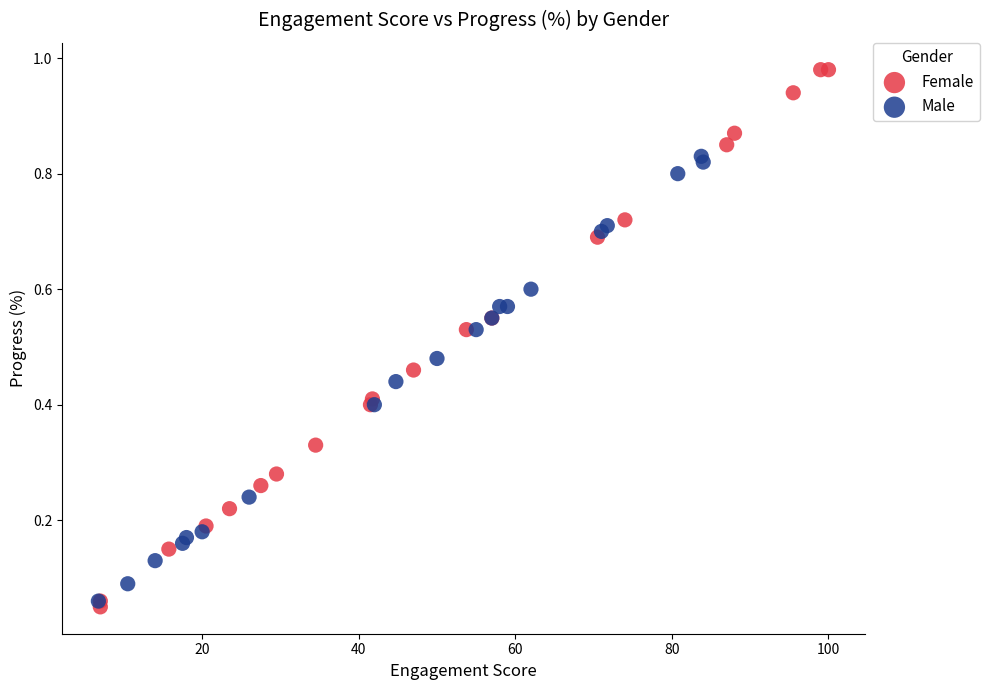

Which series reaches the maximum Y coordinate?

Female